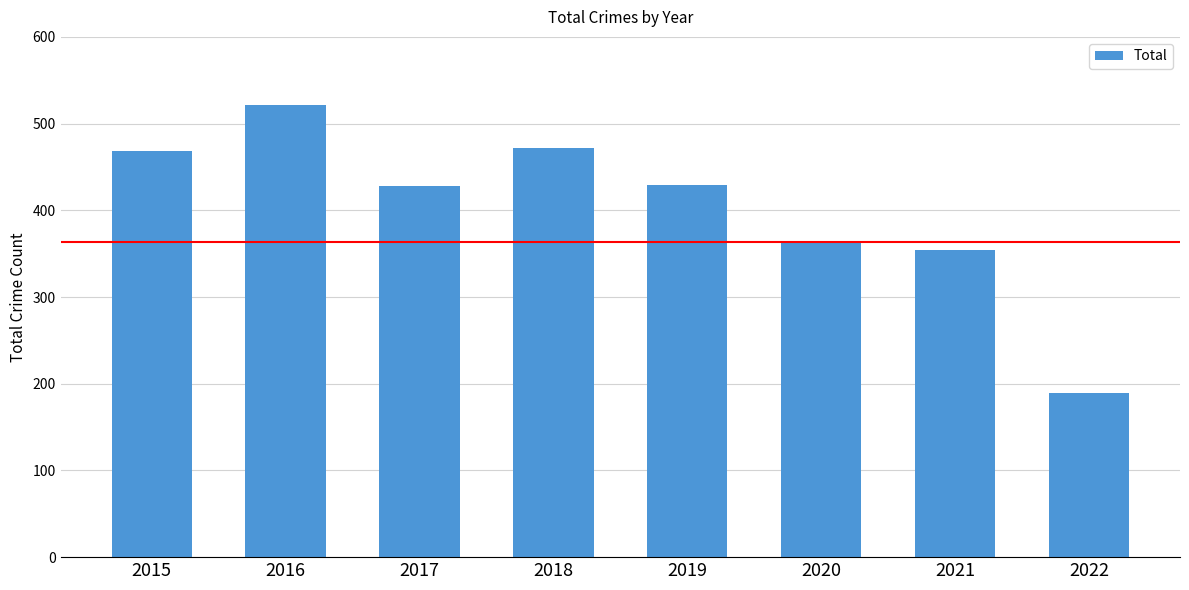

True or false: the data shows 912 at 2016.

False